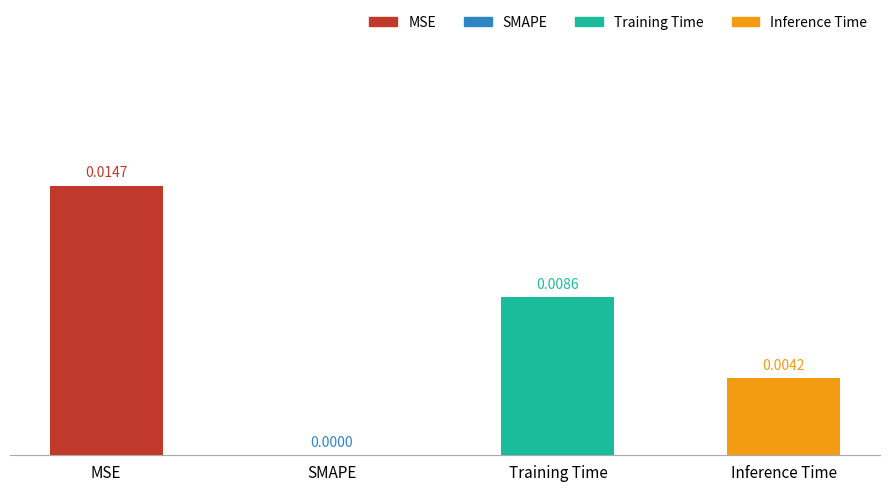

At which category does the chart reach its peak across all series?

MSE